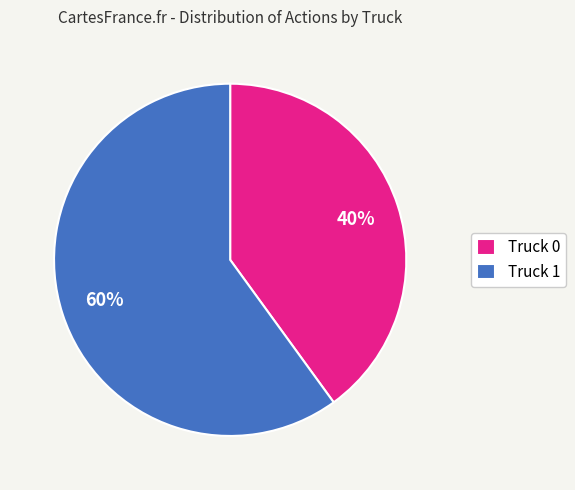

The Truck 1 slice represents 60% of the pie. True or false?

True